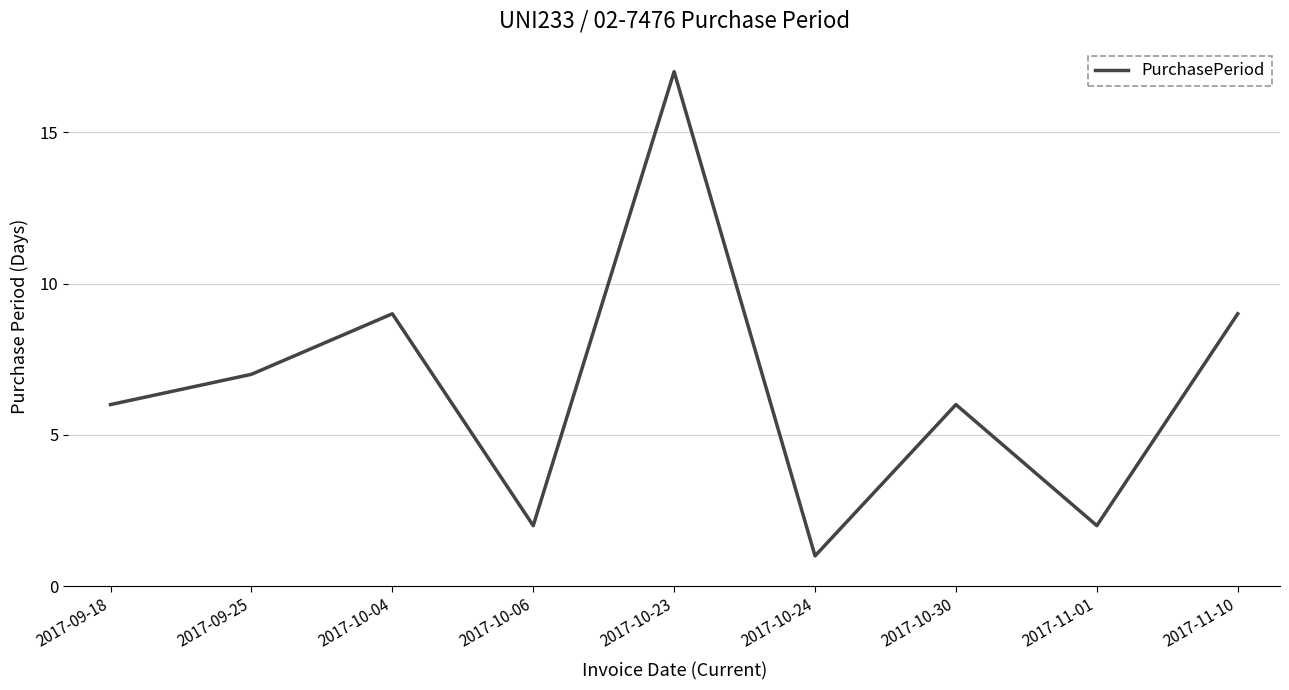

True or false: the data shows 2 at 2017-10-06.

True